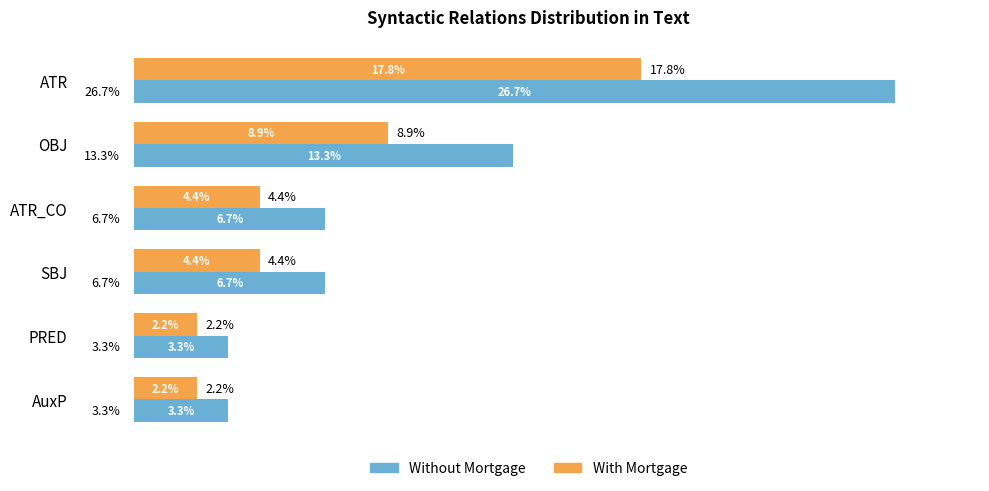

Rank the series by their maximum value, from lowest to highest.

With Mortgage, Without Mortgage